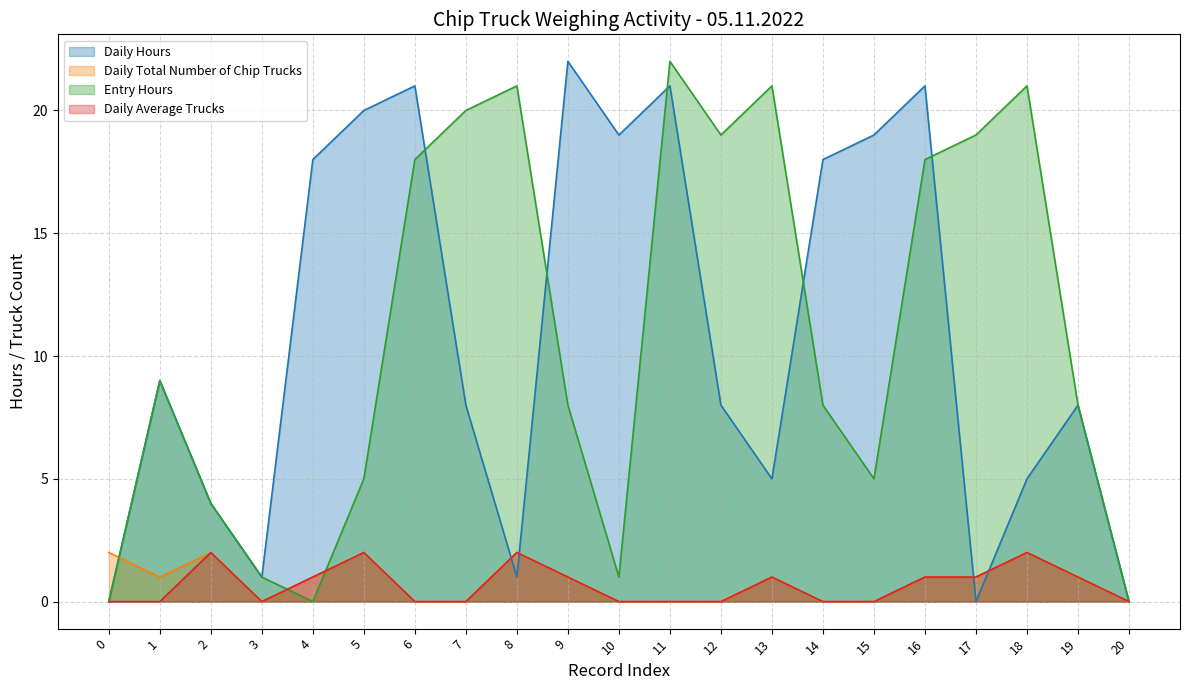

What is the difference between the second highest and second lowest values in the Entry Hours series?

21